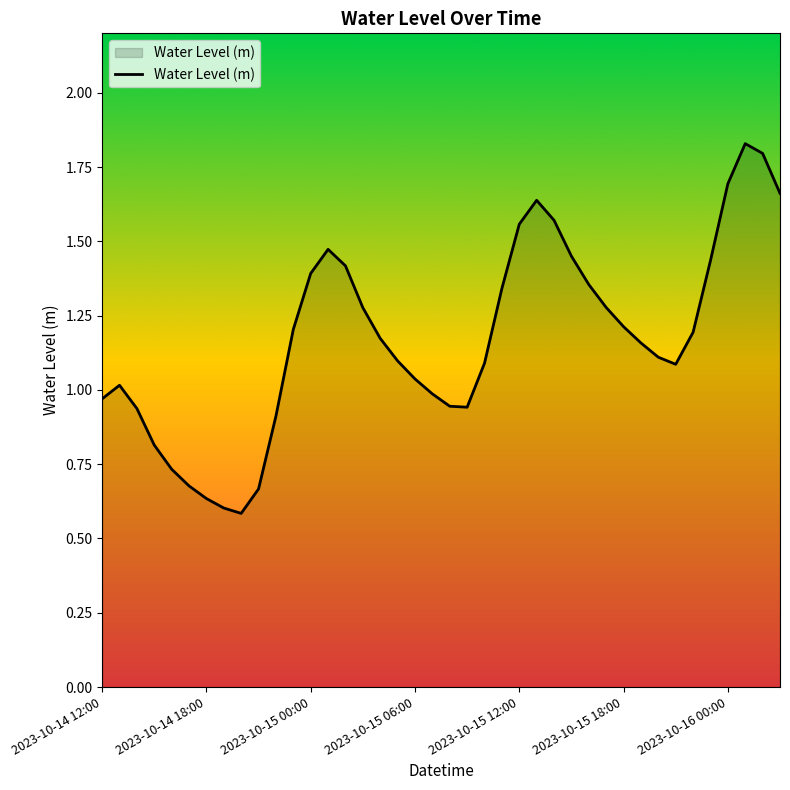

Does the chart display data point markers on the line(s)?

No